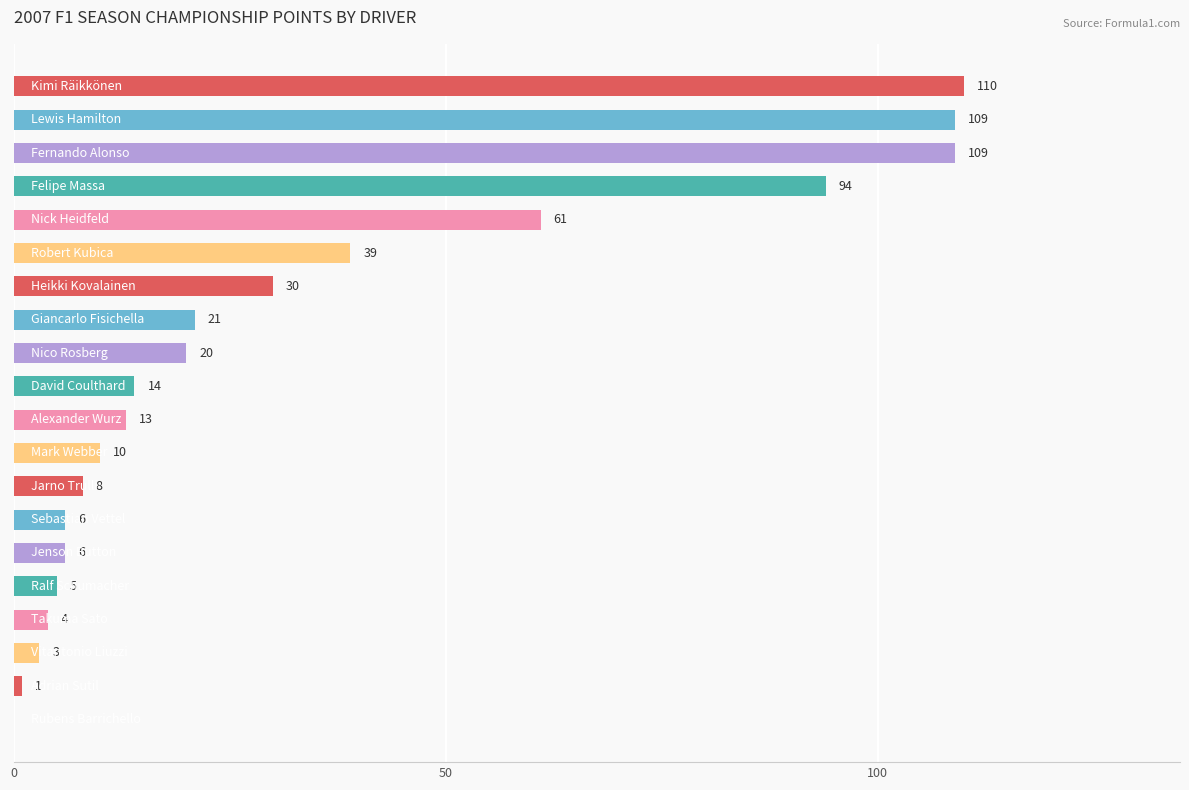

What is the sum of all values?

663